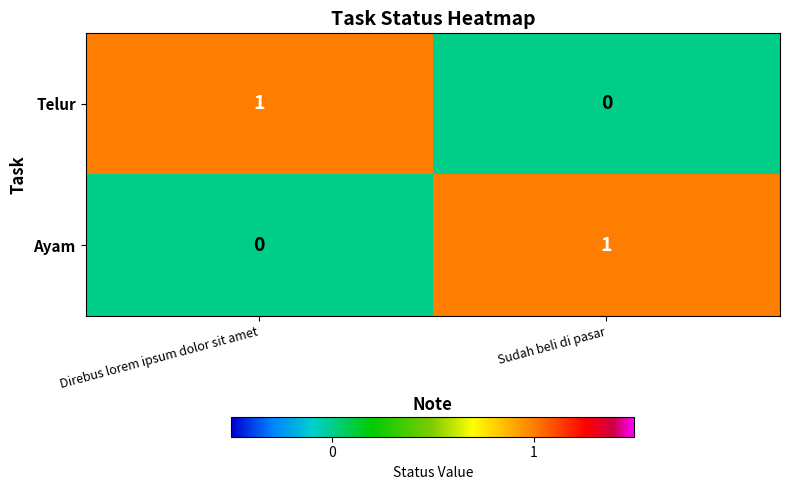

Is it true that Ayam equals 0 at Direbus lorem ipsum dolor sit amet?

True